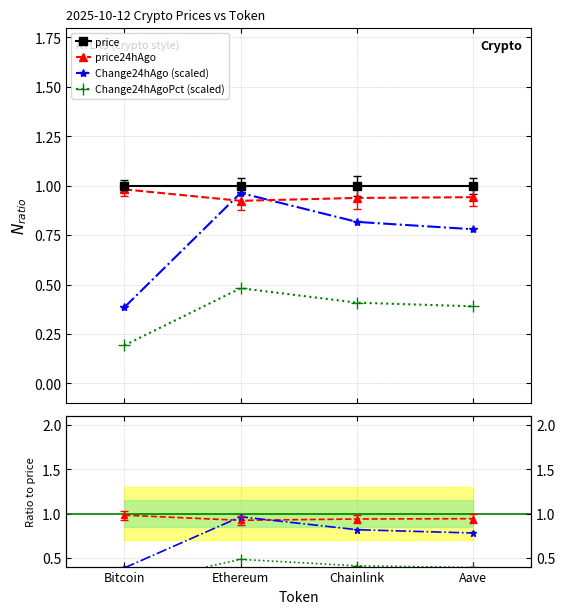

Is this an area chart (filled region under the line)?

No